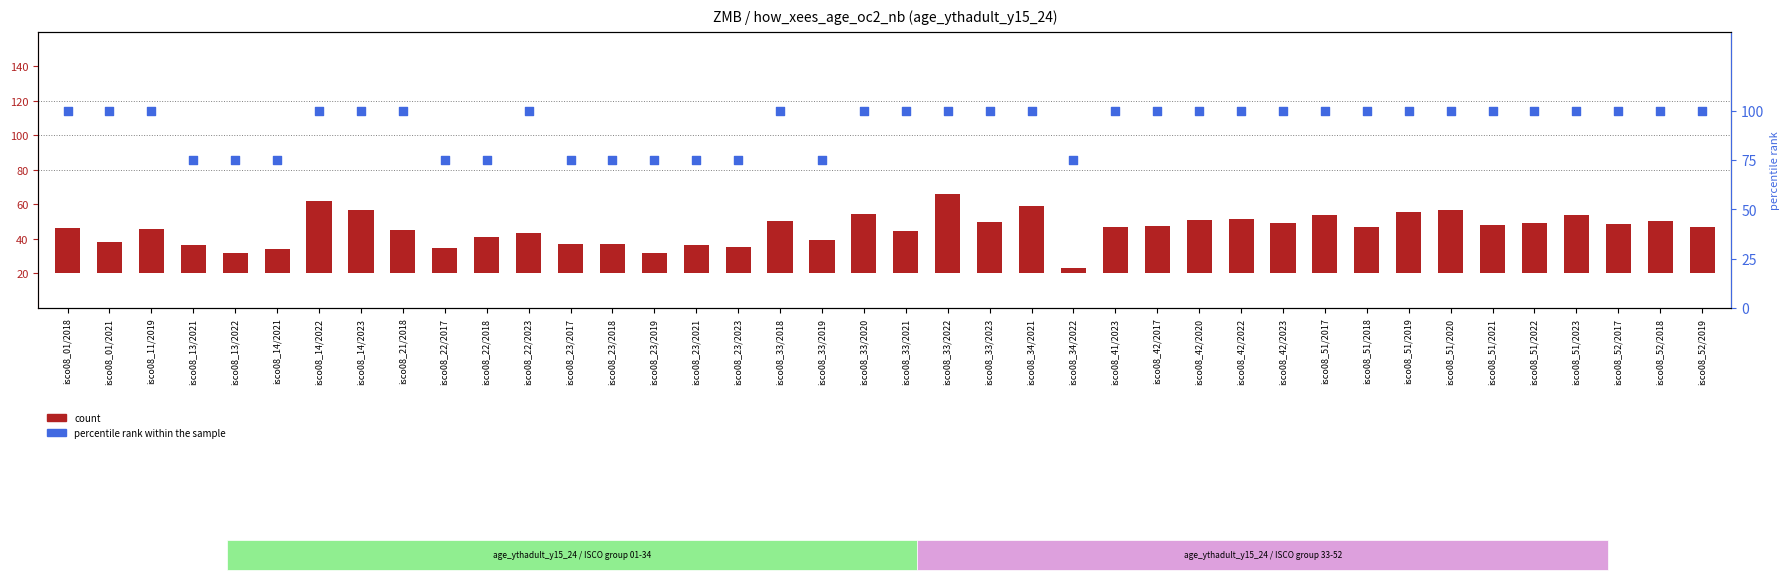

What is the total value across all series at isco08_14/2022?

142.2